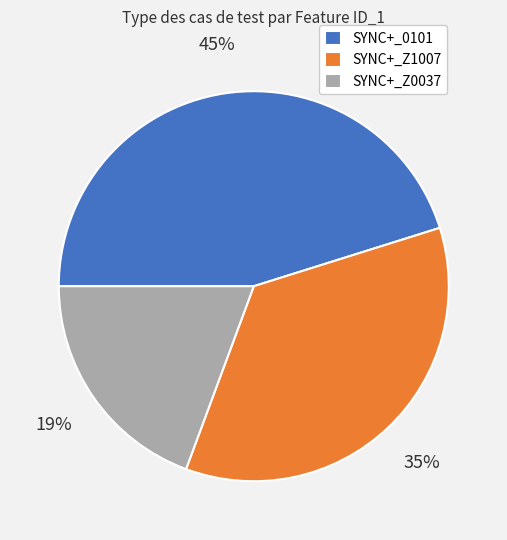

To the nearest percent, what percentage of the pie is SYNC+_Z1007?

35%